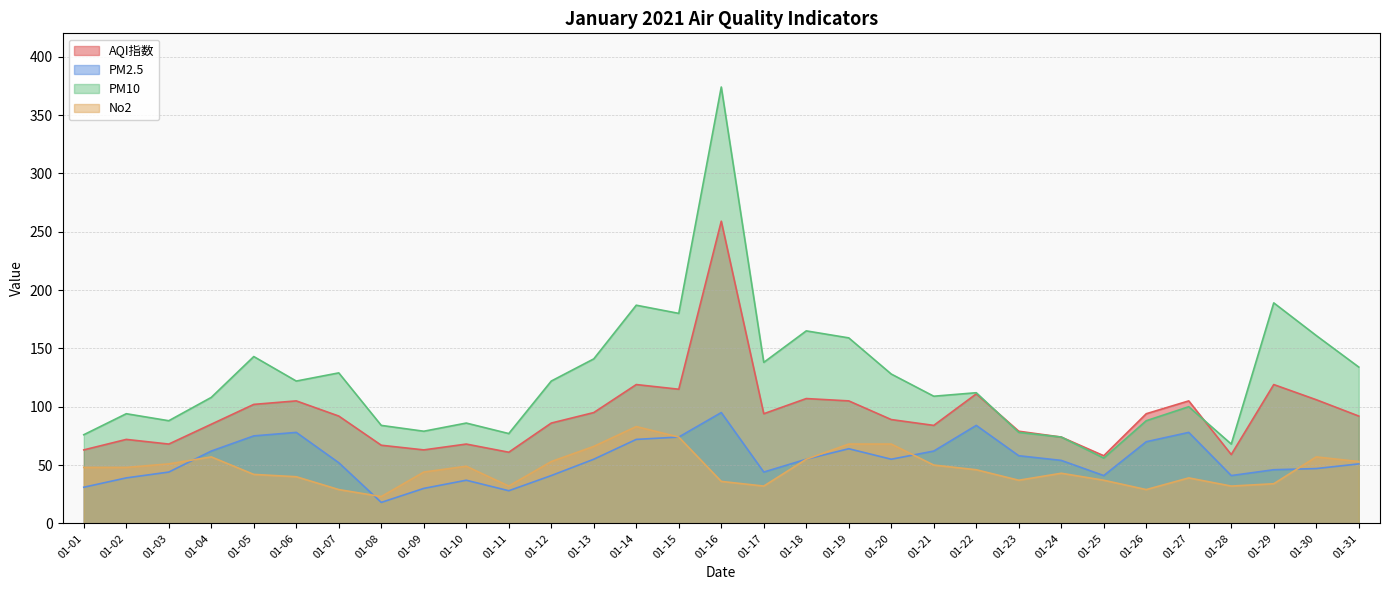

Which category has the highest value in the PM2.5 series?

01-16